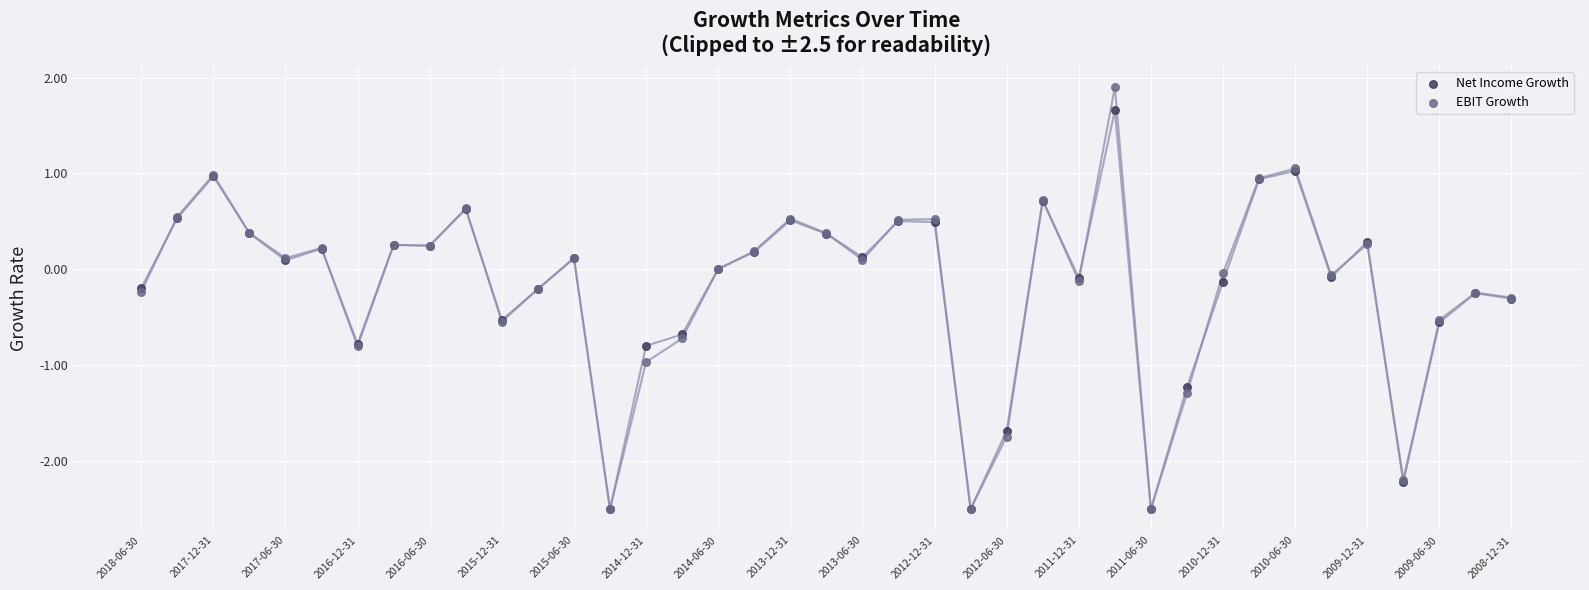

Which series reaches the maximum Y coordinate?

EBIT Growth